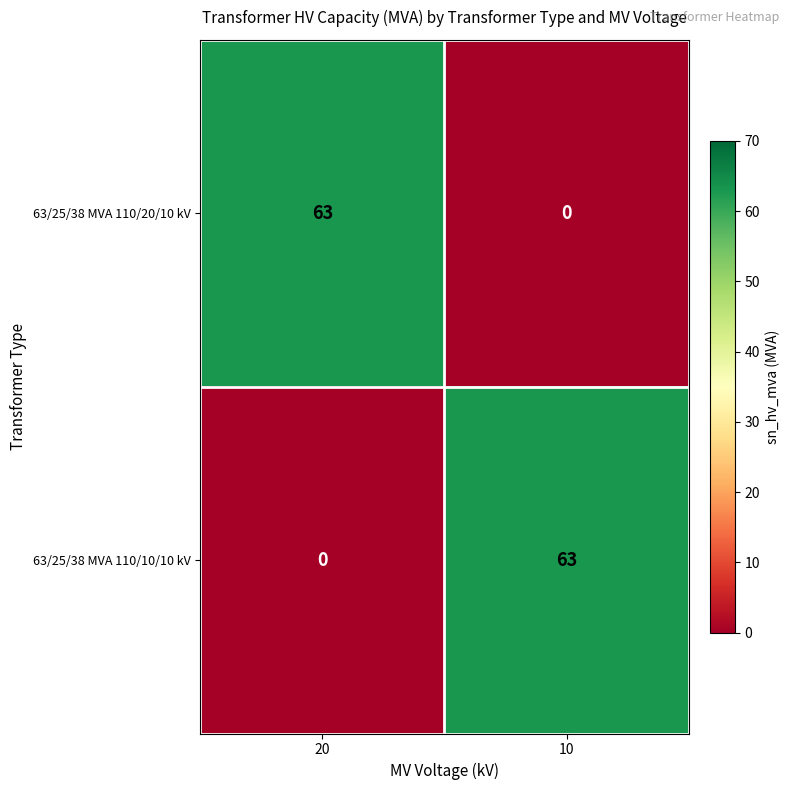

What is the difference between the highest and lowest values at 20?

63